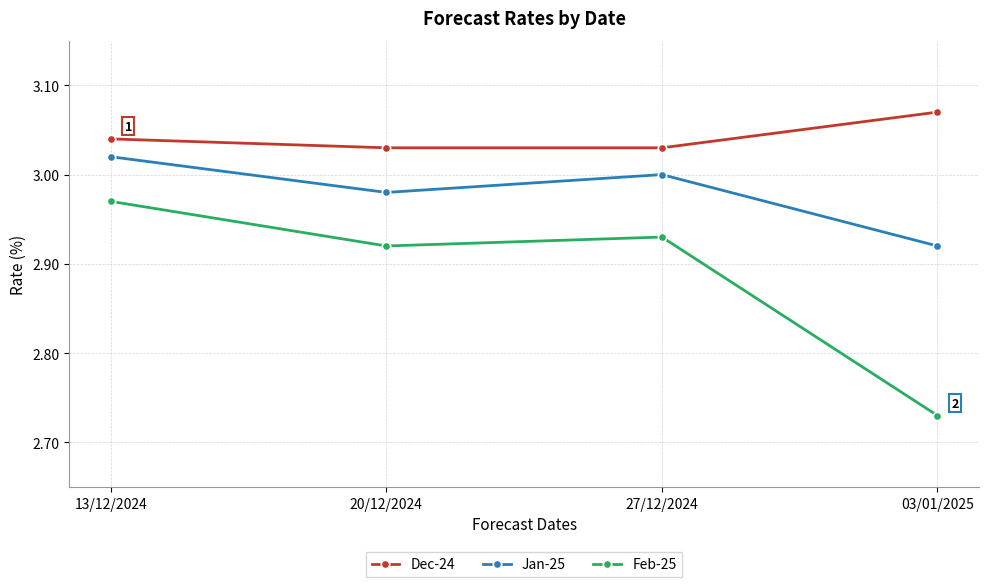

At how many categories does at least one series exceed 2?

4